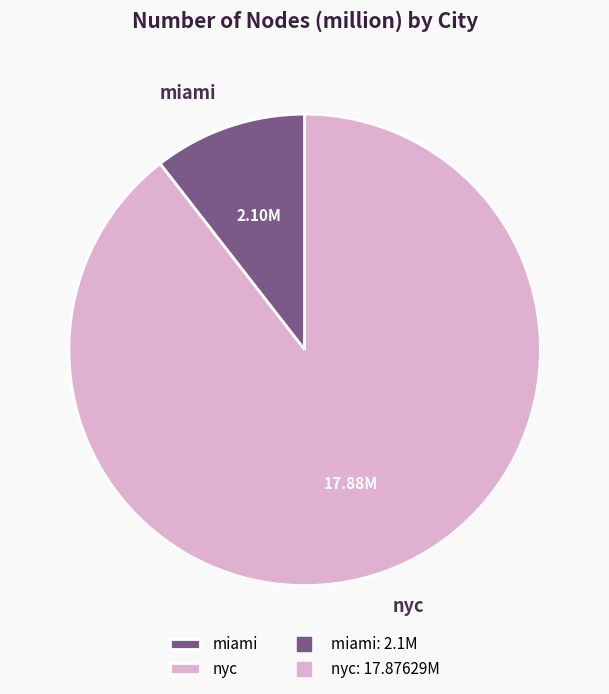

Which category has the smallest portion of the pie?

miami